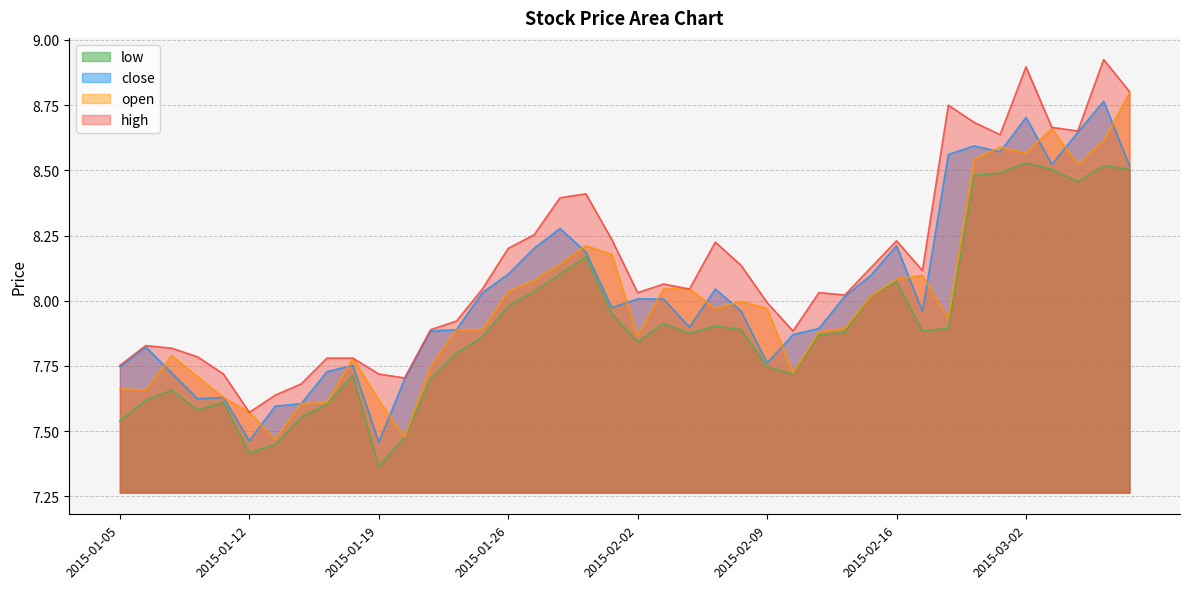

Reading left to right, list all the values displayed in this chart.

low: 7.5	7.6	7.7	7.6	7.6	7.4	7.4	7.6	7.6	7.7	7.4	7.5	7.7	7.8	7.9	8.0	8.0	8.1	8.2	8.0	7.8	7.9	7.9	7.9	7.9	7.7	7.7	7.9	7.9	8.0	8.1	7.9	7.9	8.5	8.5	8.5	8.5	8.5	8.5	8.5
close: 7.7	7.8	7.7	7.6	7.6	7.5	7.6	7.6	7.7	7.8	7.5	7.7	7.9	7.9	8.0	8.1	8.2	8.3	8.2	8.0	8.0	8.0	7.9	8.0	8.0	7.8	7.9	7.9	8.0	8.1	8.2	8.0	8.6	8.6	8.6	8.7	8.5	8.6	8.8	8.5
open: 7.7	7.7	7.8	7.7	7.6	7.6	7.5	7.6	7.6	7.8	7.6	7.5	7.7	7.9	7.9	8.0	8.1	8.1	8.2	8.2	7.9	8.0	8.0	8.0	8.0	8.0	7.7	7.9	7.9	8.0	8.1	8.1	7.9	8.5	8.6	8.6	8.7	8.5	8.6	8.8
high: 7.8	7.8	7.8	7.8	7.7	7.6	7.6	7.7	7.8	7.8	7.7	7.7	7.9	7.9	8.0	8.2	8.3	8.4	8.4	8.2	8.0	8.1	8.0	8.2	8.1	8.0	7.9	8.0	8.0	8.1	8.2	8.1	8.8	8.7	8.6	8.9	8.7	8.7	8.9	8.8